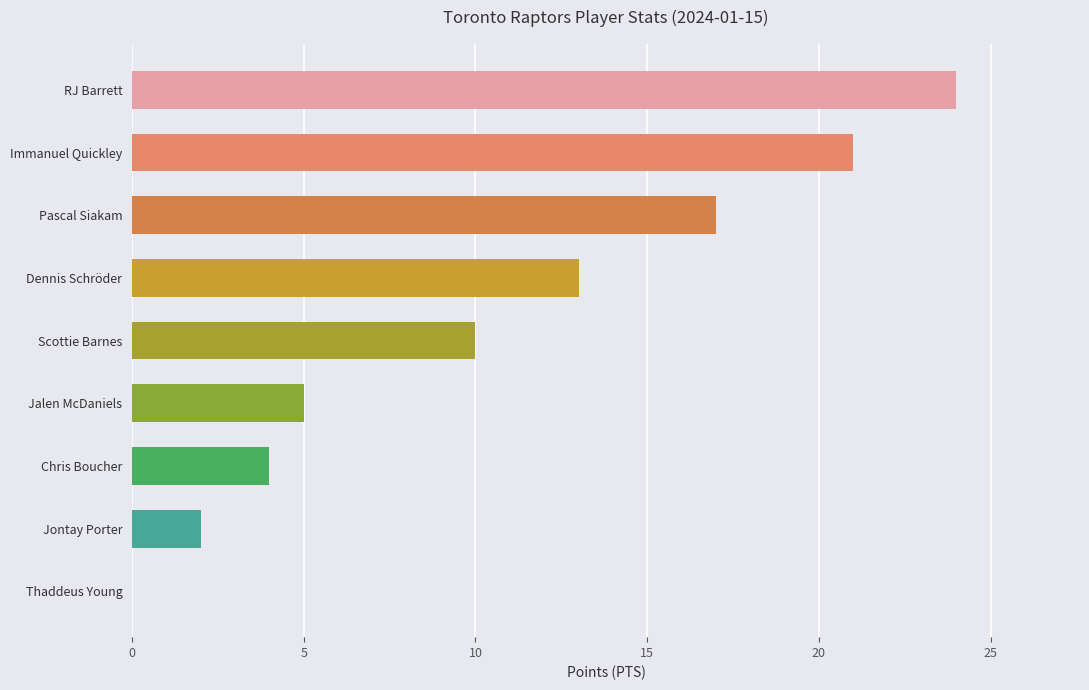

What is the sum of all values?

96